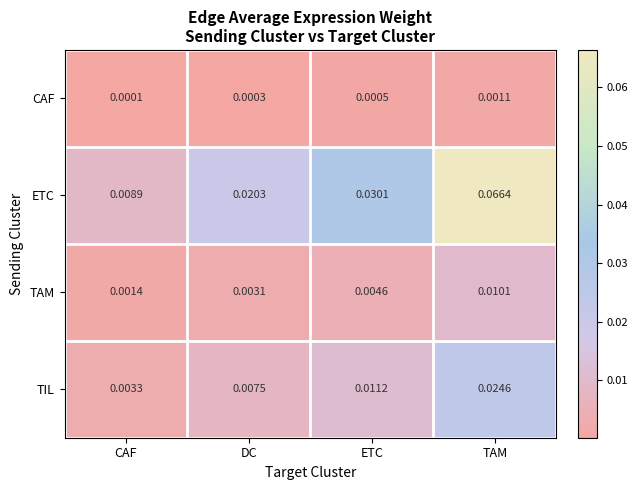

Which series has the largest range (max minus min)?

ETC